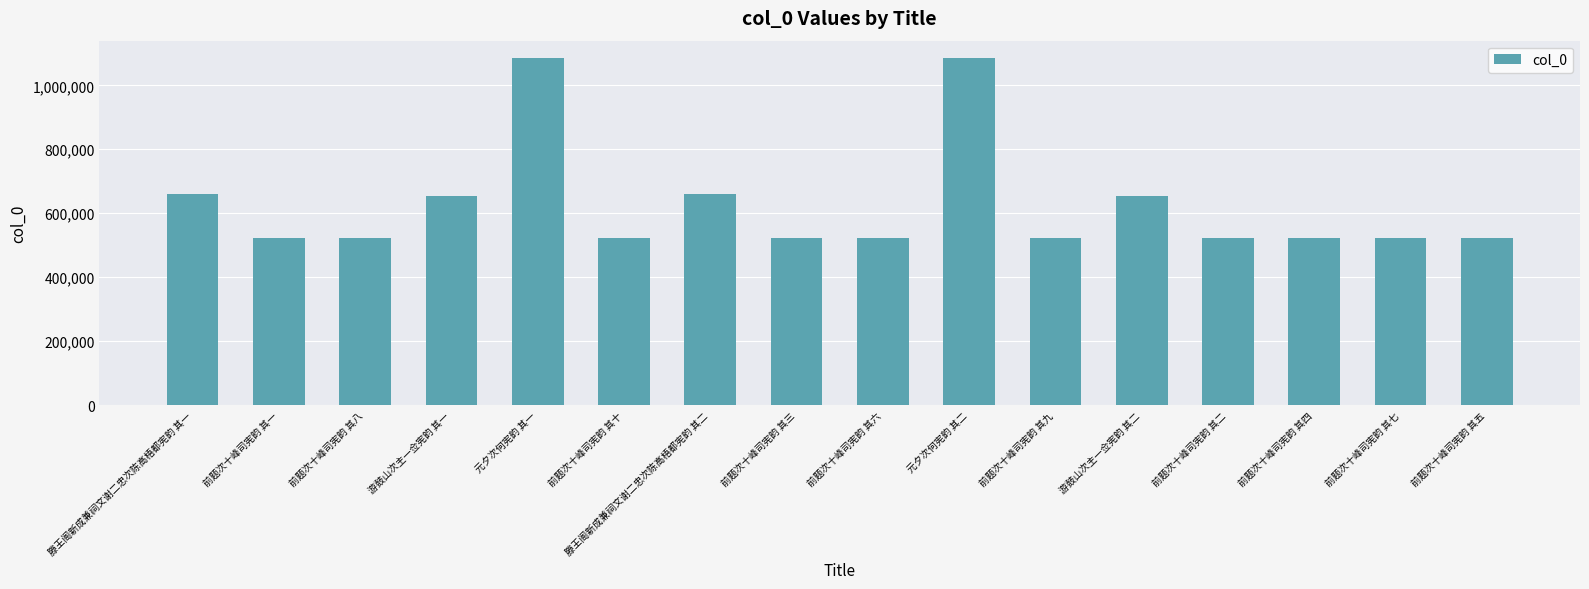

What is the minimum value shown in the chart?

521915